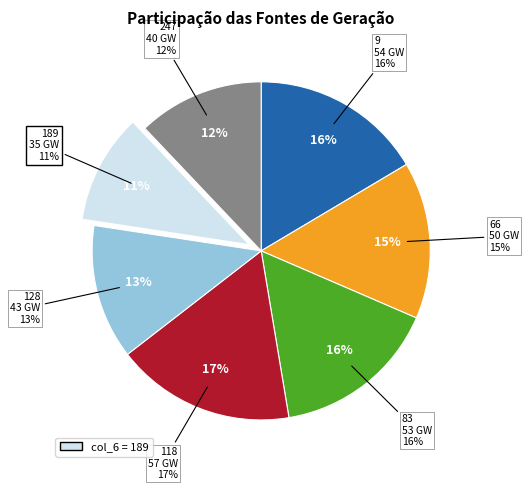

Is it true that 118 is 28% of the pie?

False